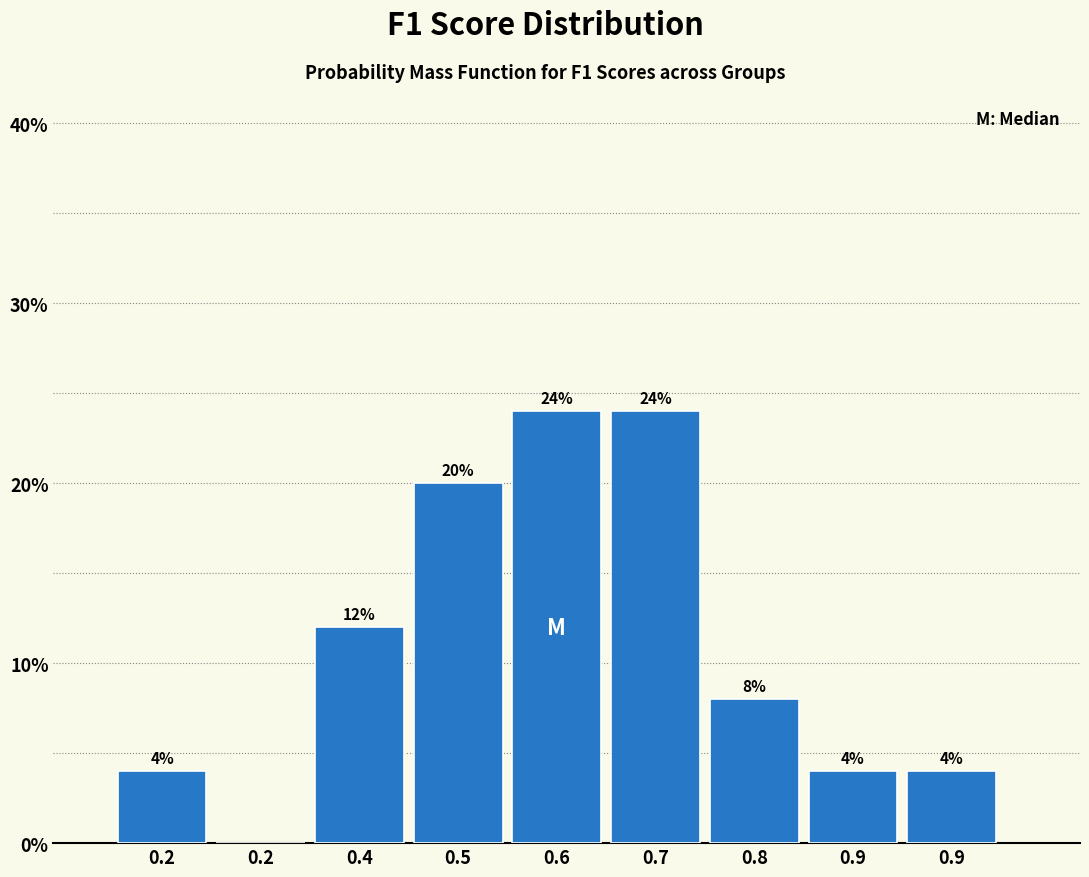

Count the number of data series in this chart.

1